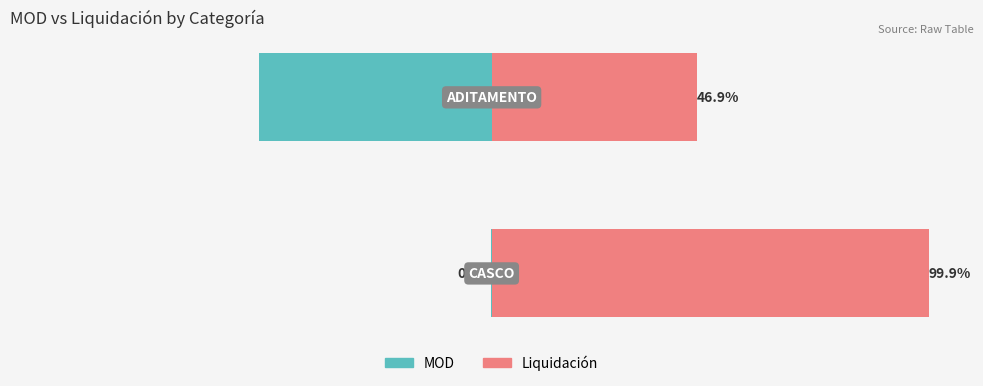

Which series has the largest range (max minus min)?

MOD